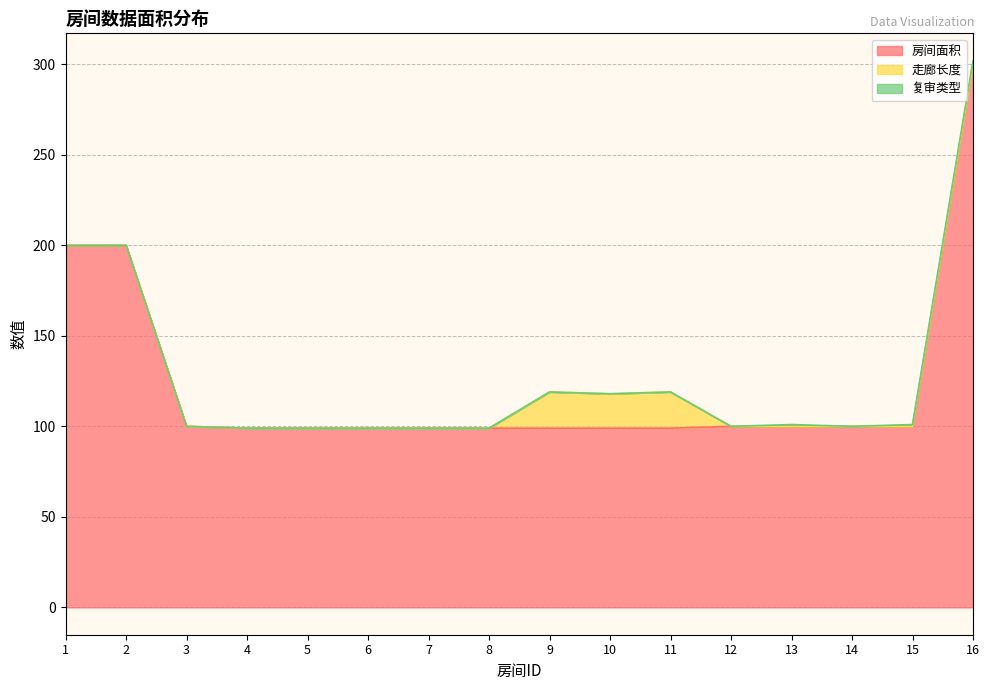

Between 12 and 6, which is larger?

12